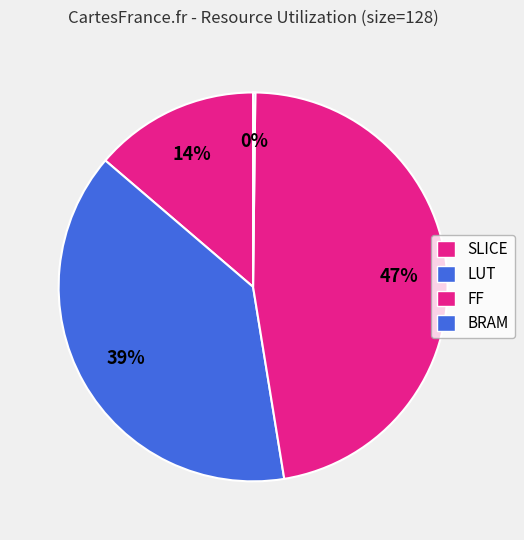

What is the largest slice in the pie chart?

FF